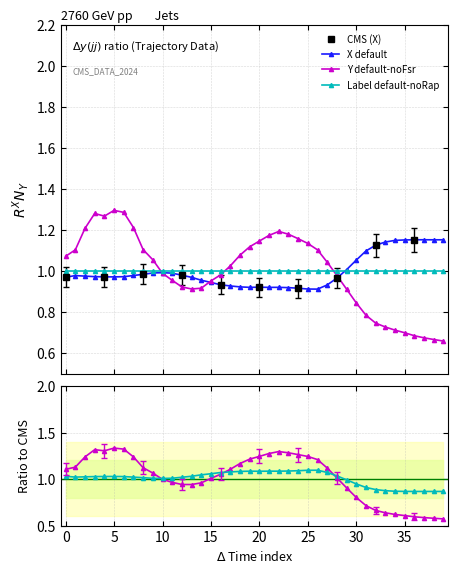

How many intersections are there between X and Y?

3